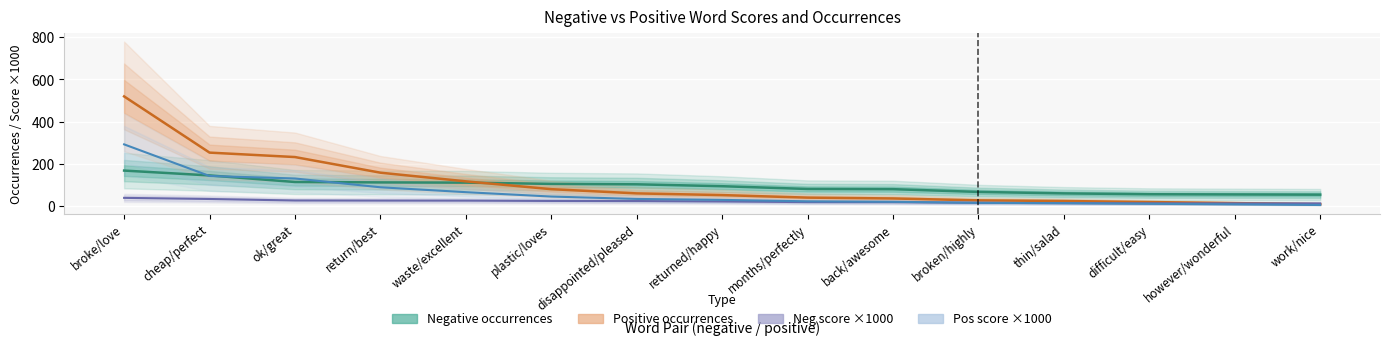

How many lines are shown in the chart?

4